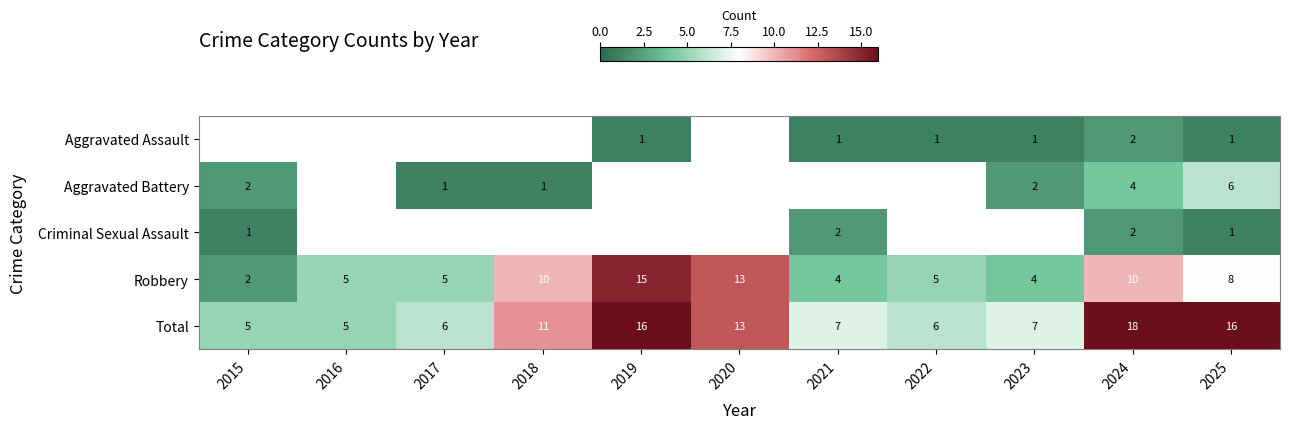

How many categories are shown in the chart?

11